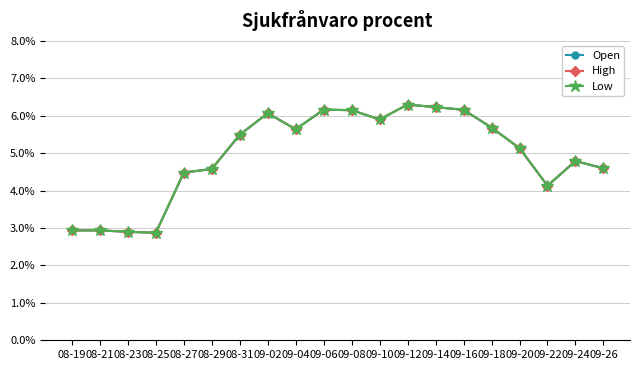

At which label does Low reach its peak?

09-12